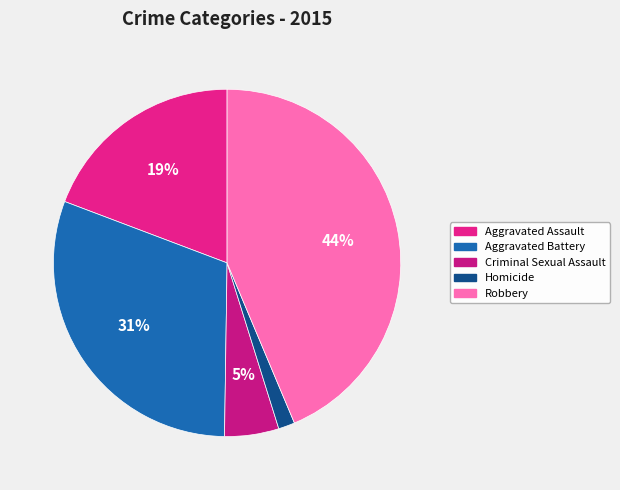

What is the change in value from Aggravated Assault to Criminal Sexual Assault?

-121